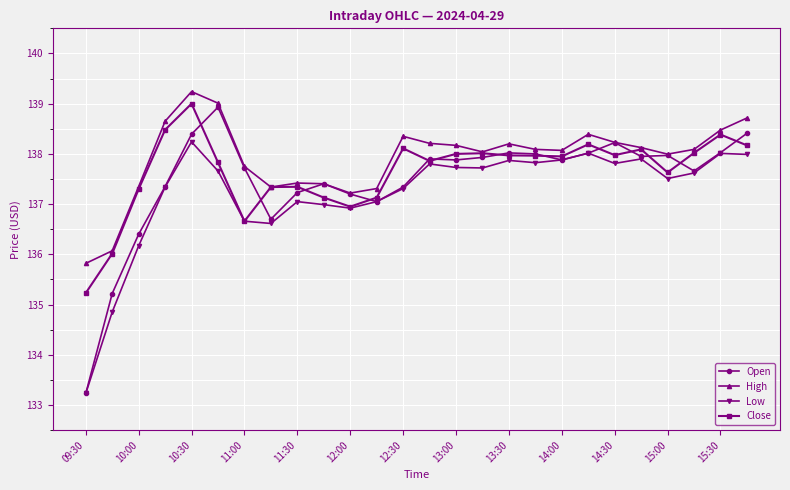

What is the greatest value displayed?

139.2